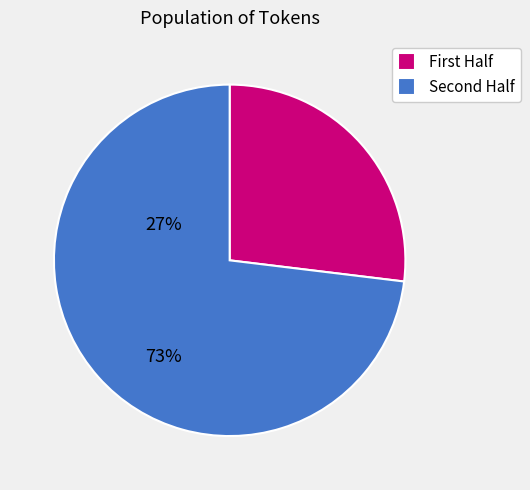

Rank the categories by value from highest to lowest.

Second Half, First Half